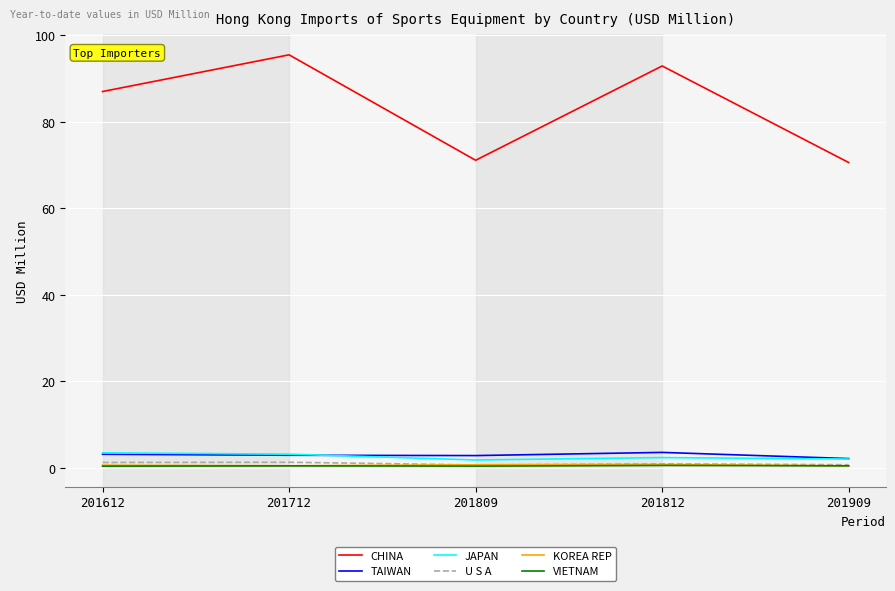

What is the sum of the KOREA REP values at 201712 and 201812?

1.3